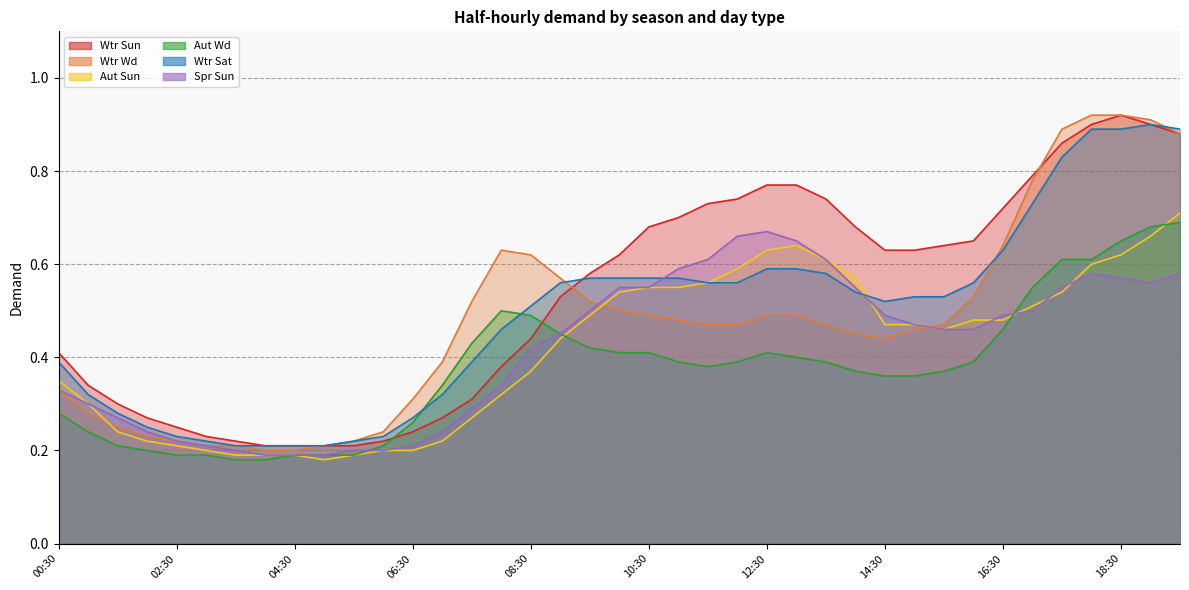

In Aut Sun, how many points are higher than both neighbors (excluding endpoints)?

1